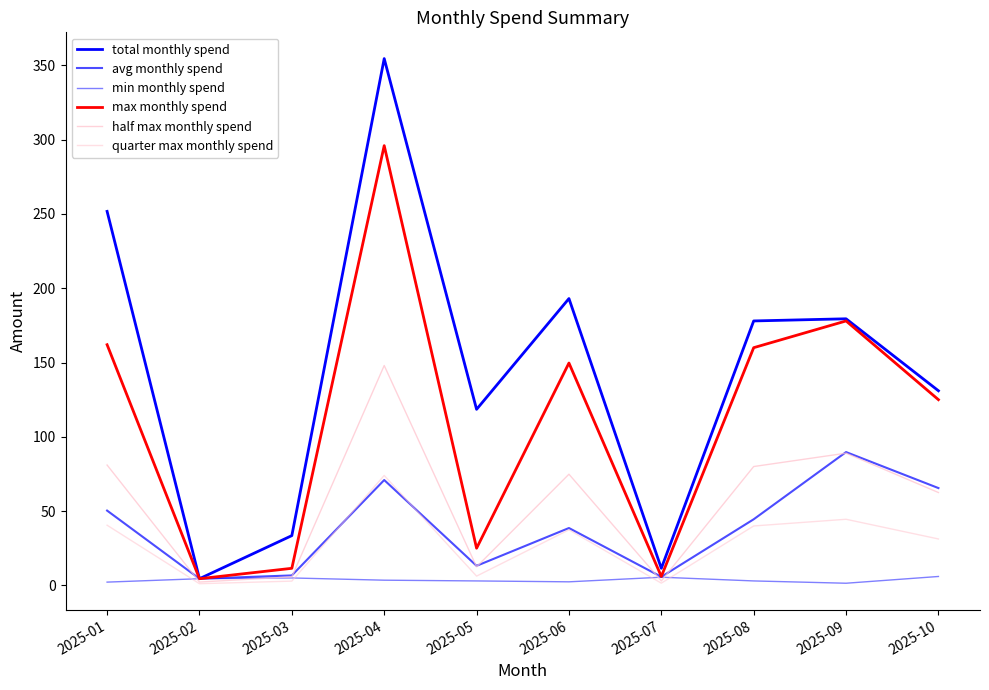

How many lines are shown in the chart?

6